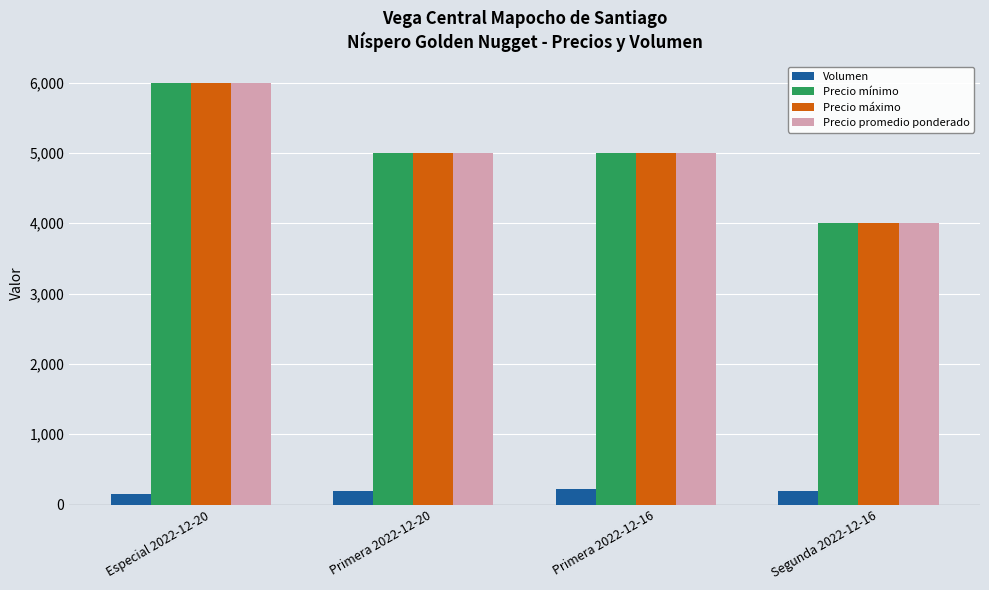

At how many categories does at least one series exceed 4142?

3